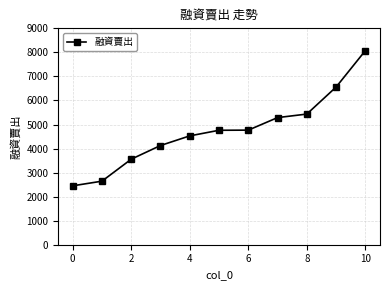

What is the smallest value displayed?

2450